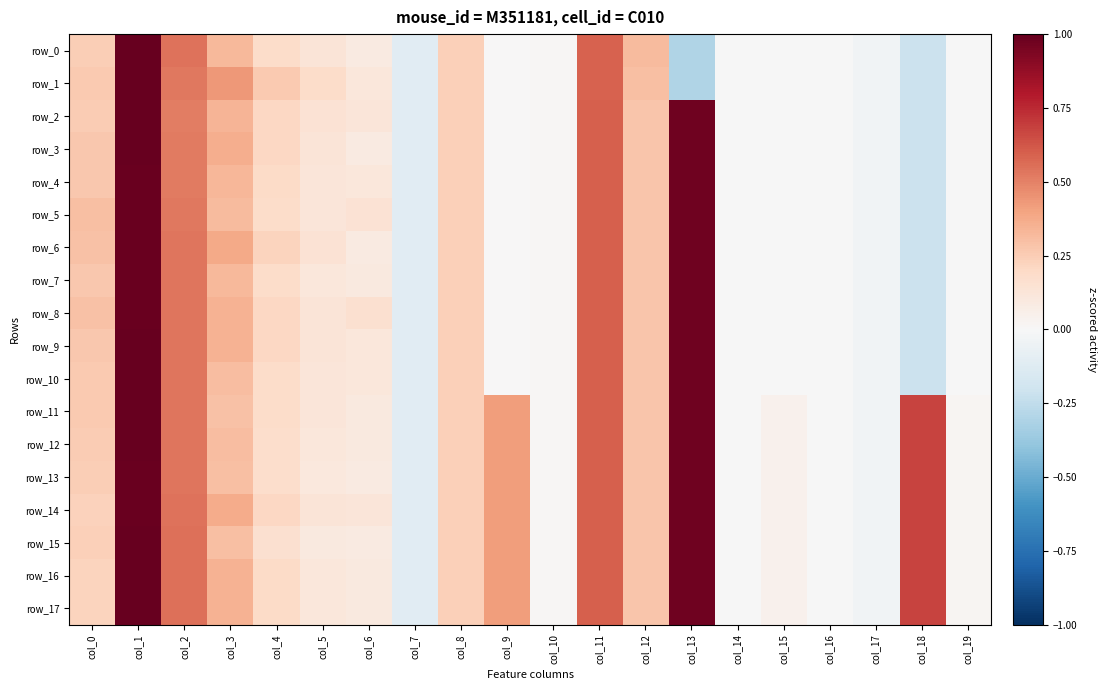

What is the minimum value for row_14?

-0.1